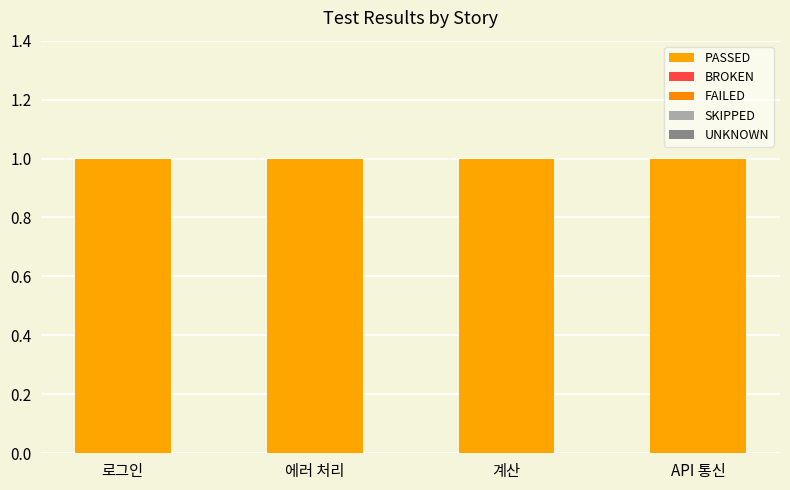

The value of FAILED at 에러 처리 is 0. True or false?

True